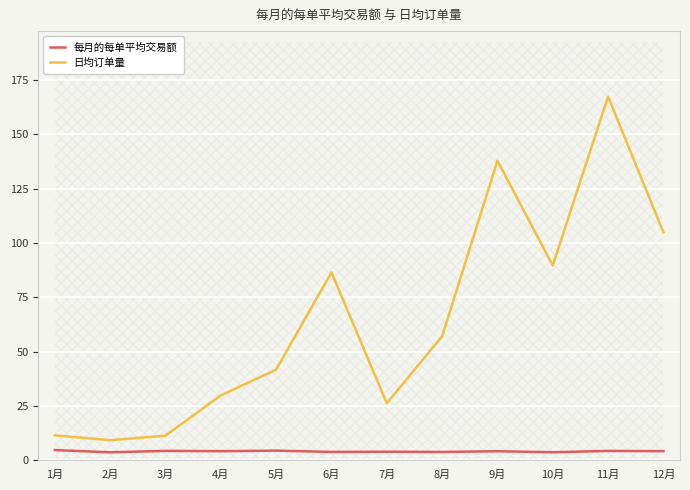

True or false: 每月的每单平均交易额 has a value of 7.9 at 1月.

False